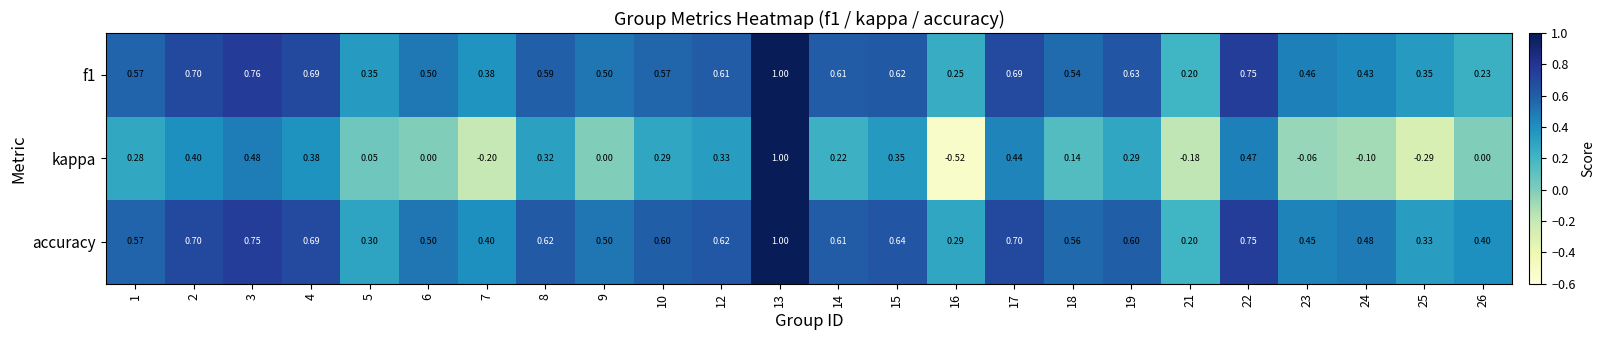

Between 17 and 24, which series saw the biggest shift?

kappa